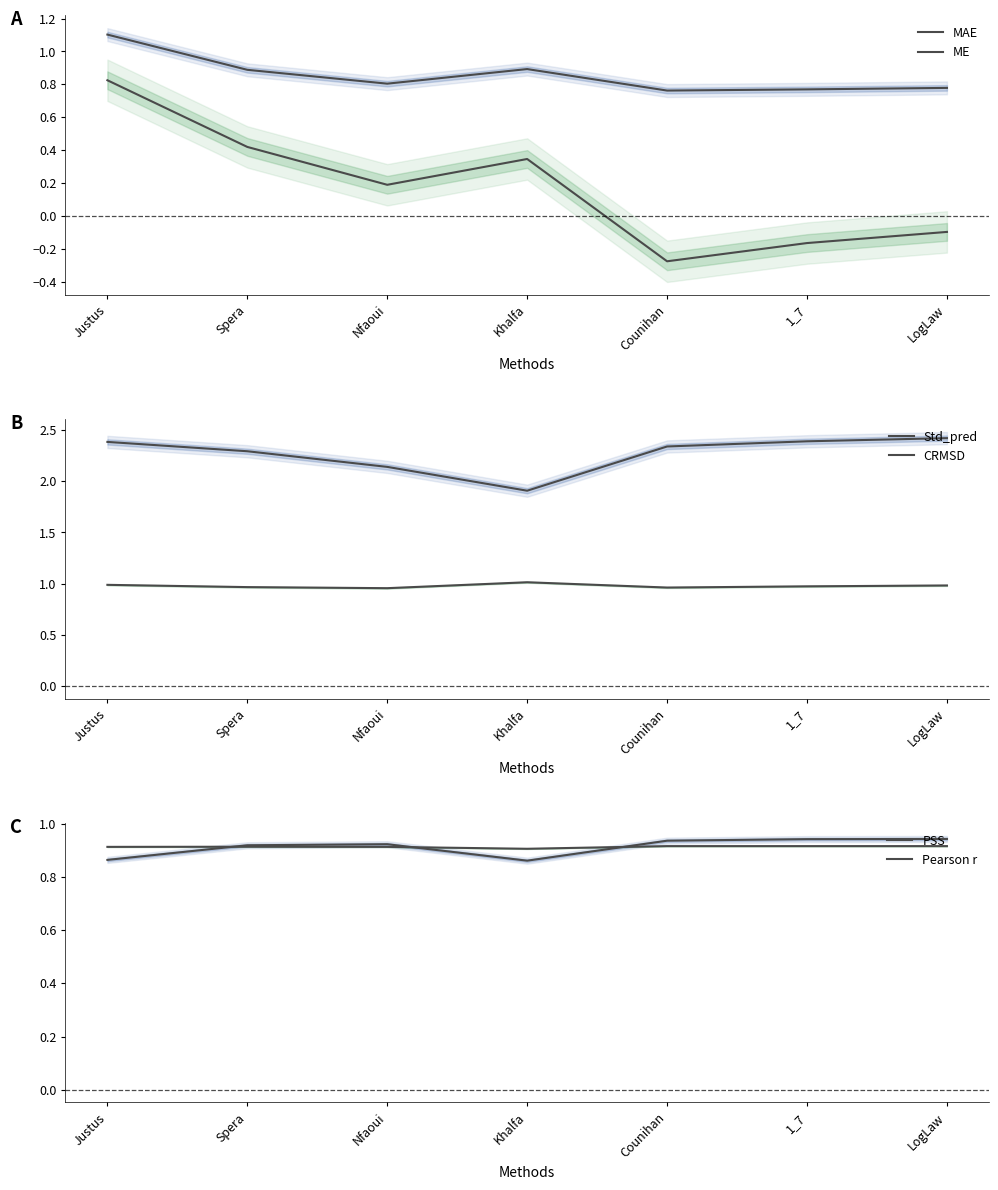

What is the spread (max minus min) of values at Counihan?

2.6